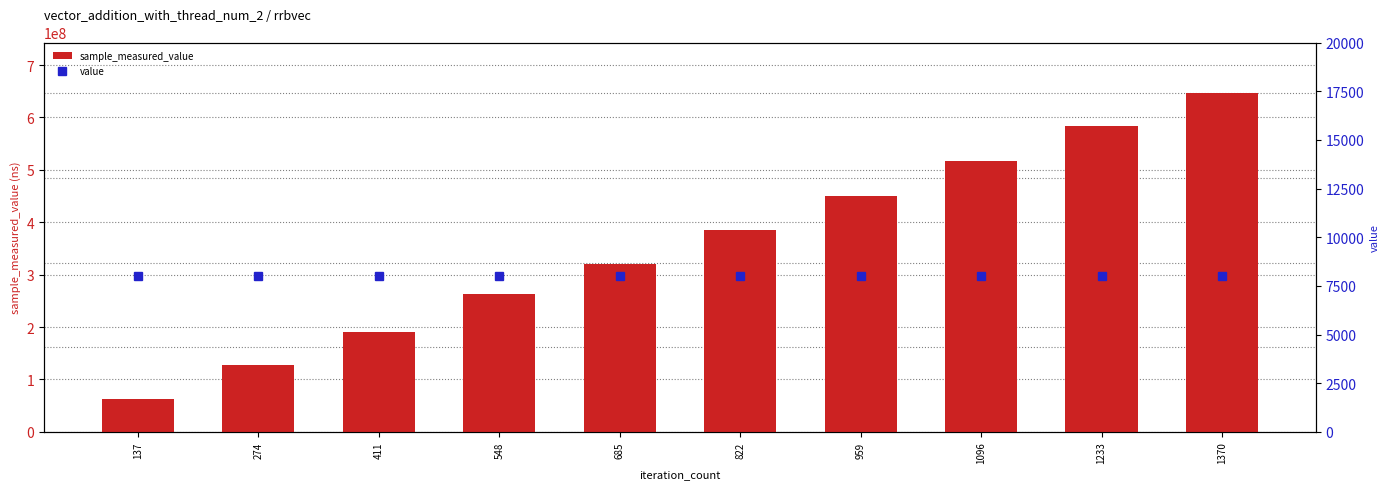

What are all the series names shown in the legend?

sample_measured_value, value